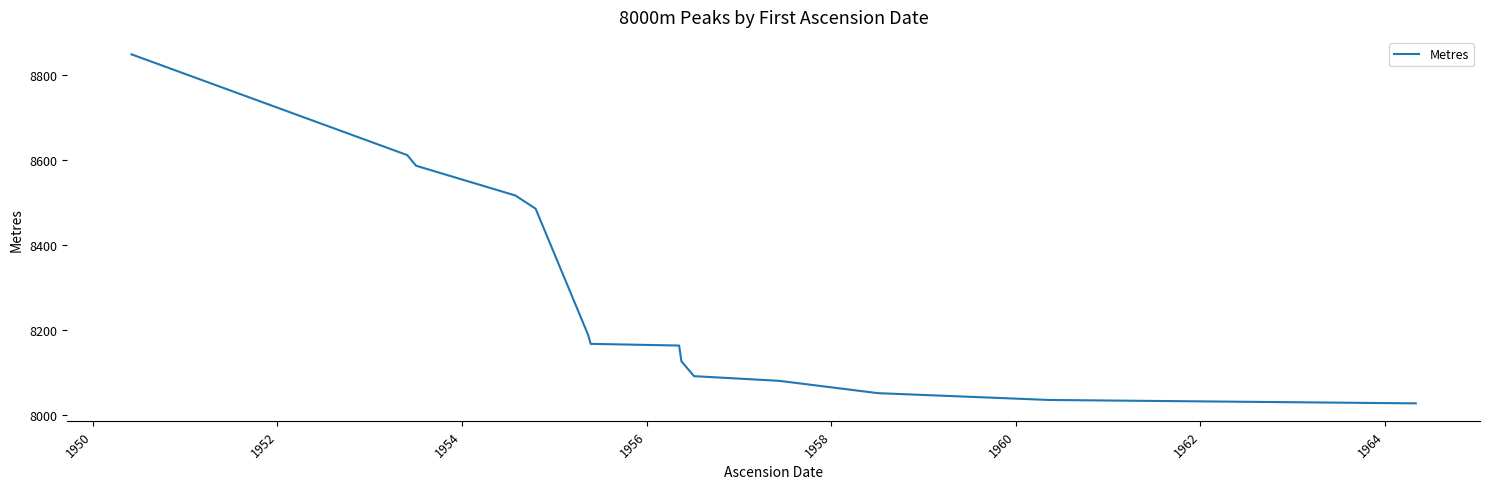

How many lines are shown in the chart?

1